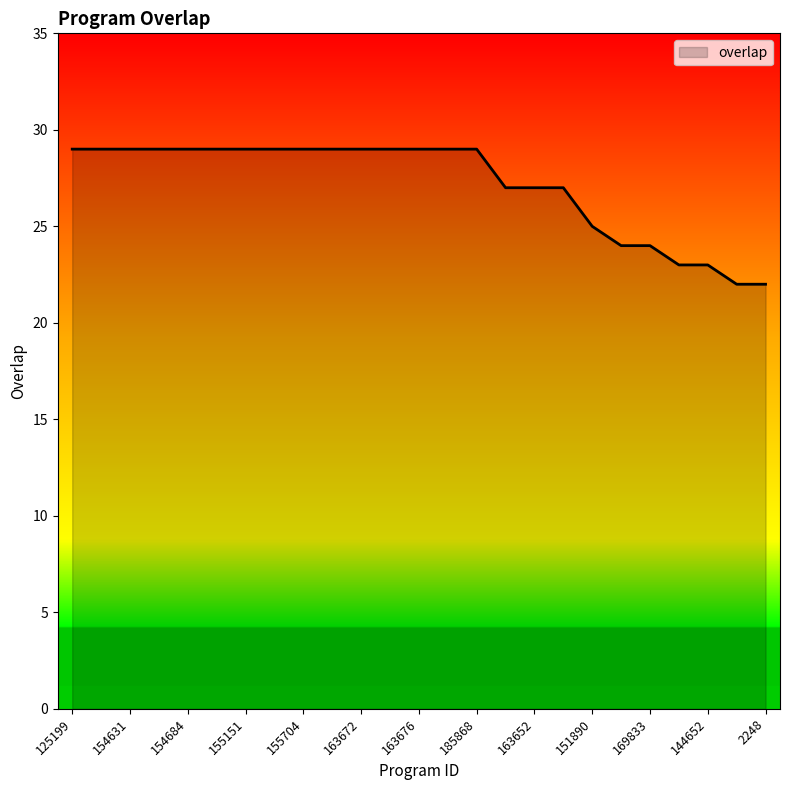

What is the difference between the maximum and minimum values?

7